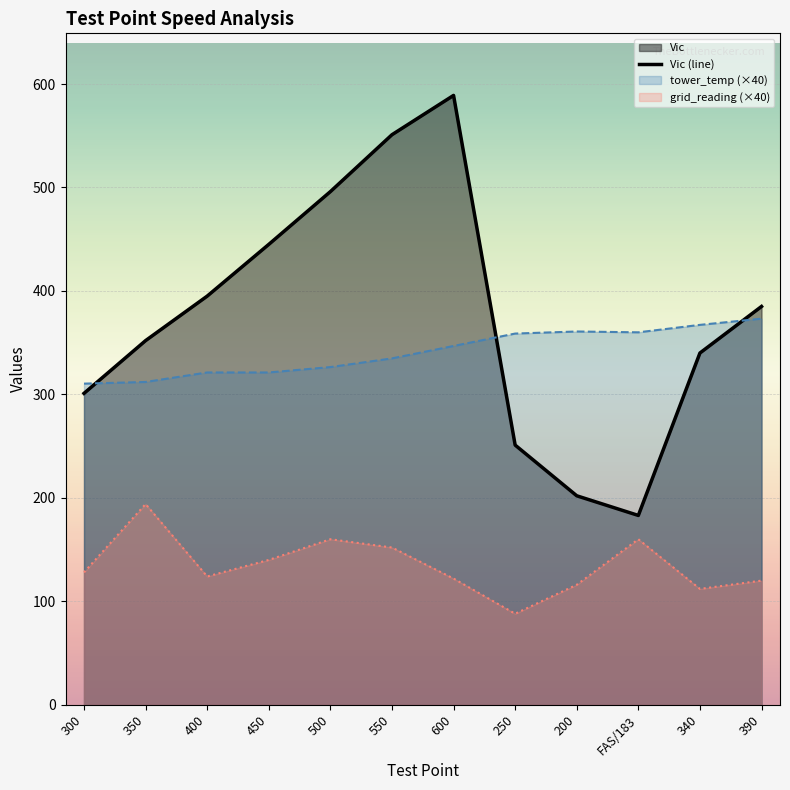

What is the change in value from 350 to 340?

-12